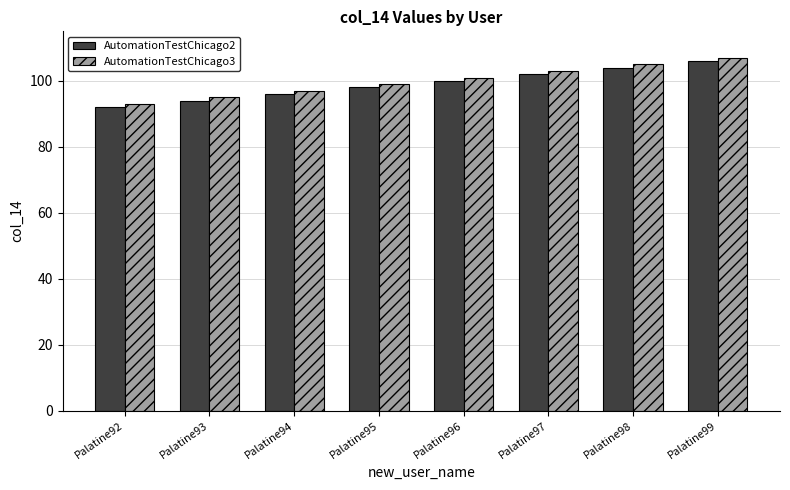

What is the sum of all AutomationTestChicago2 values?

792